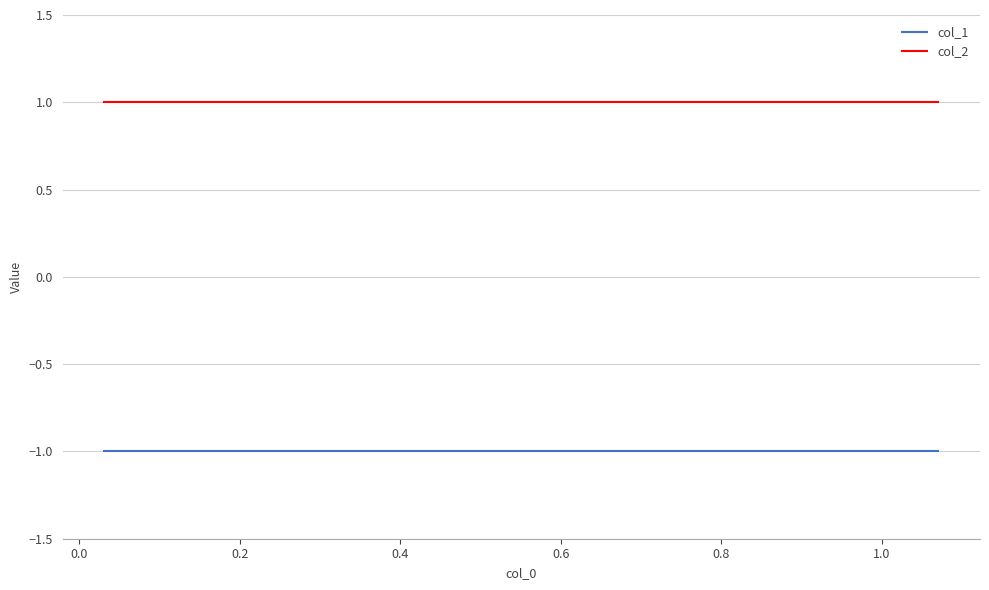

At how many categories does at least one series exceed 0?

10